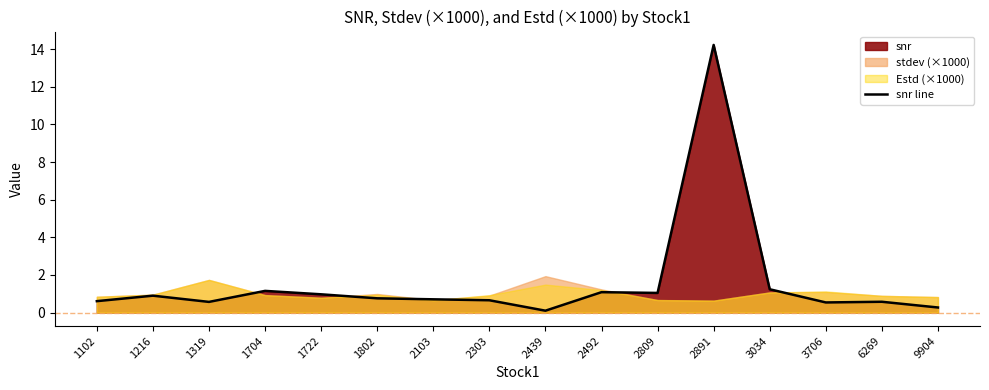

List the labels in order of value, largest first.

2891, 3034, 1704, 2492, 2809, 1722, 1216, 1802, 2103, 2303, 1102, 6269, 1319, 3706, 9904, 2439